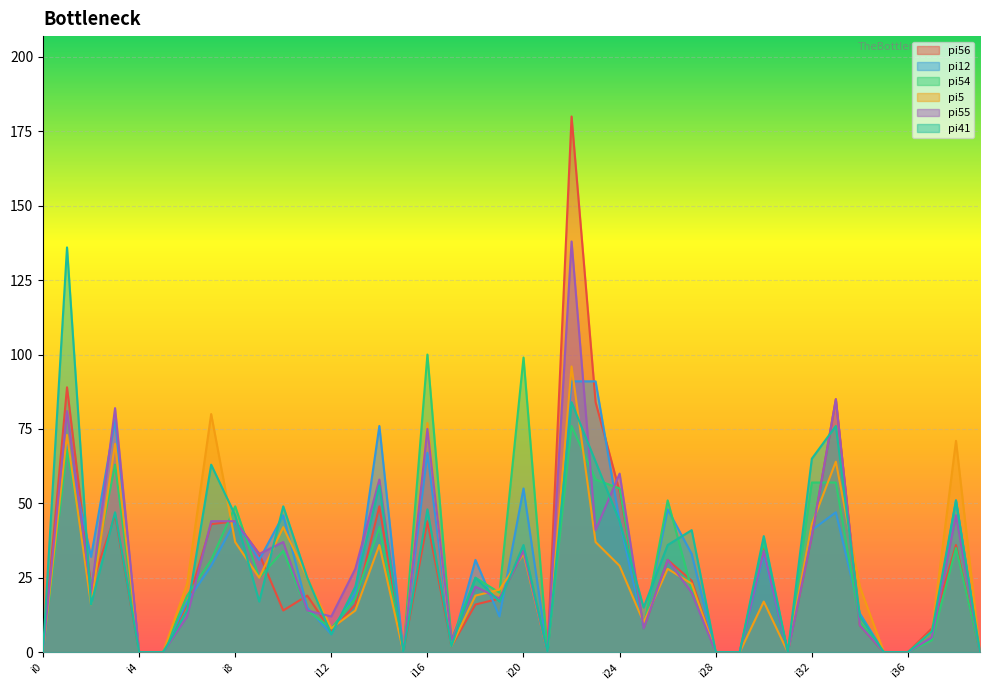

What is the difference between the second highest and second lowest values in the pi55 series?

85